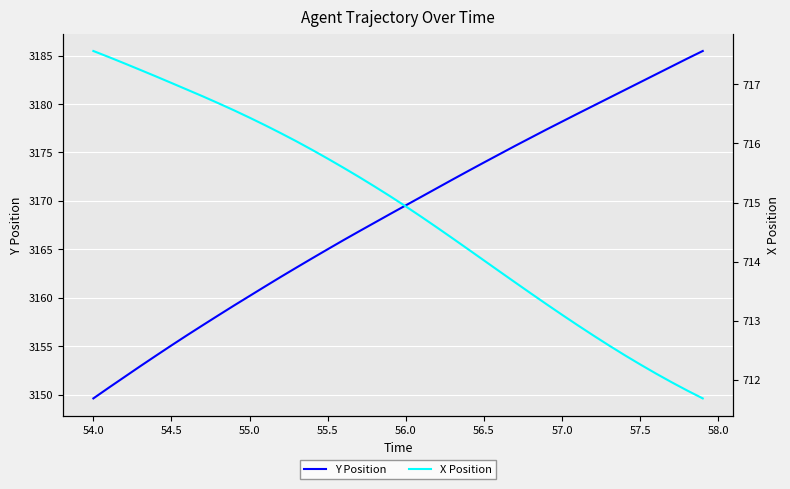

List the series in order of their peak value, lowest first.

X Position, Y Position